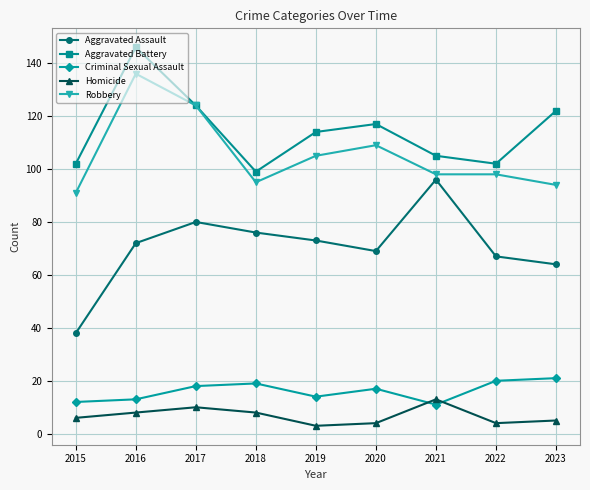

What is the total value across all series at 2018?

297